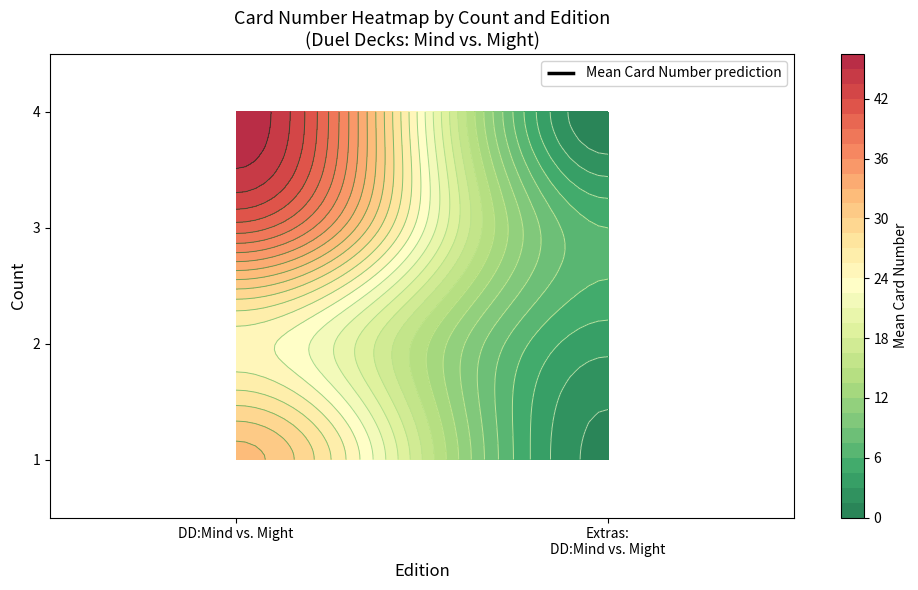

At which category does the chart reach its minimum across all series?

Extras:
DD:Mind vs. Might